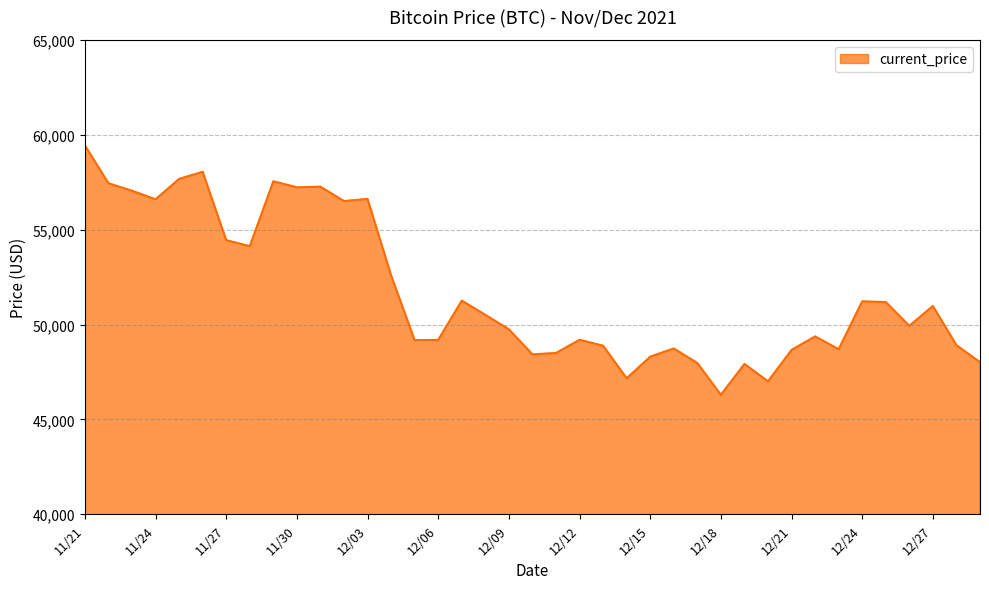

What is the difference between the maximum and minimum values?

13145